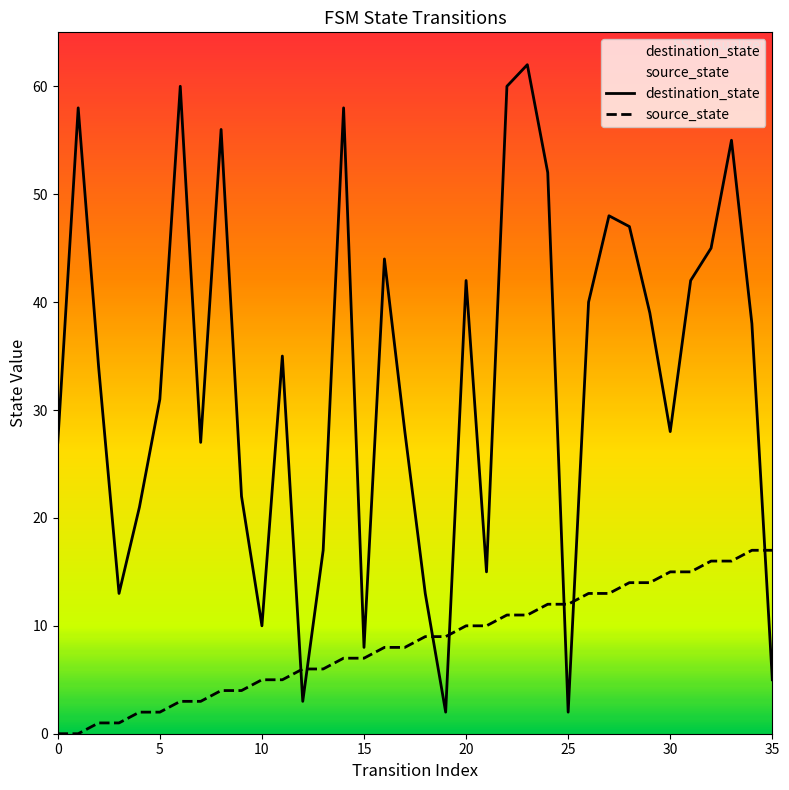

How many lines are shown in the chart?

2